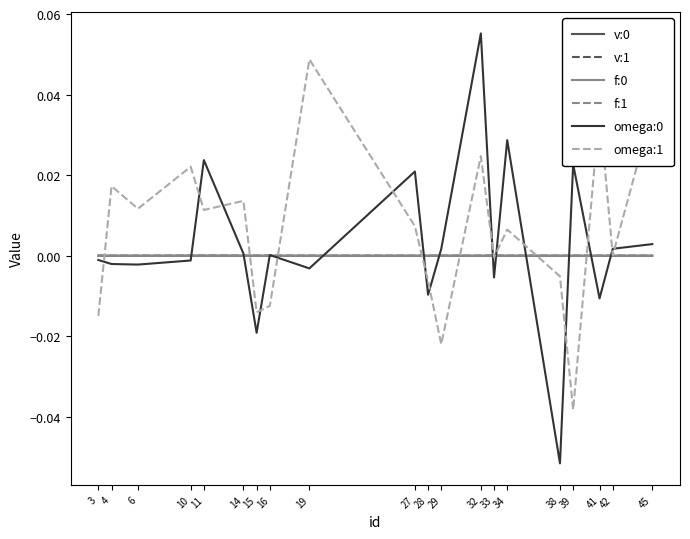

Which label corresponds to the largest value in the chart?

32